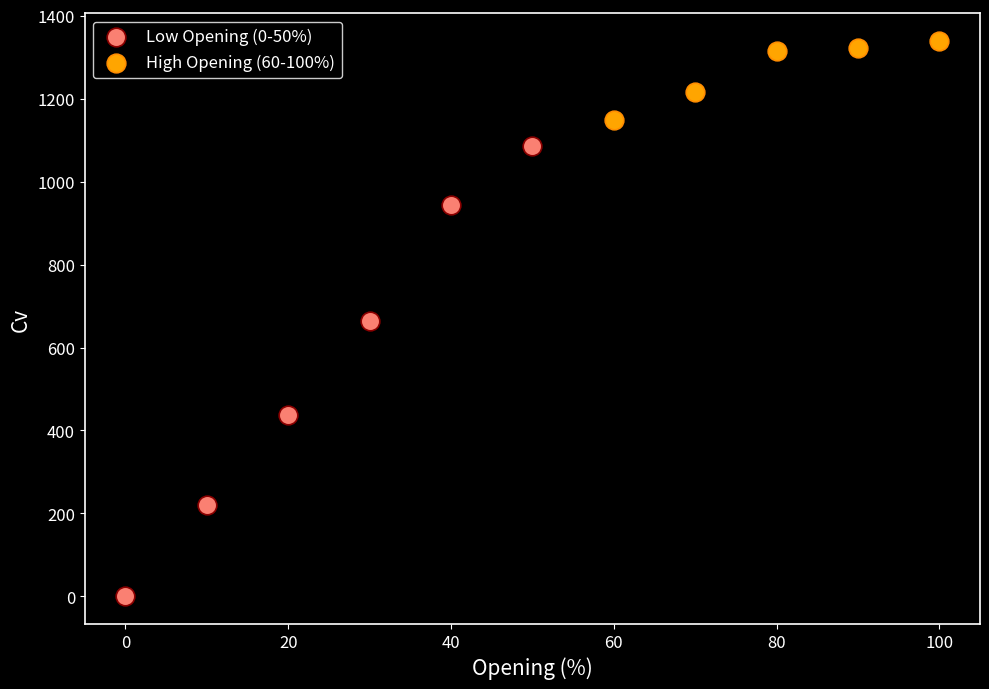

Which series contains the lowest Y value?

Low Opening (0-50%)